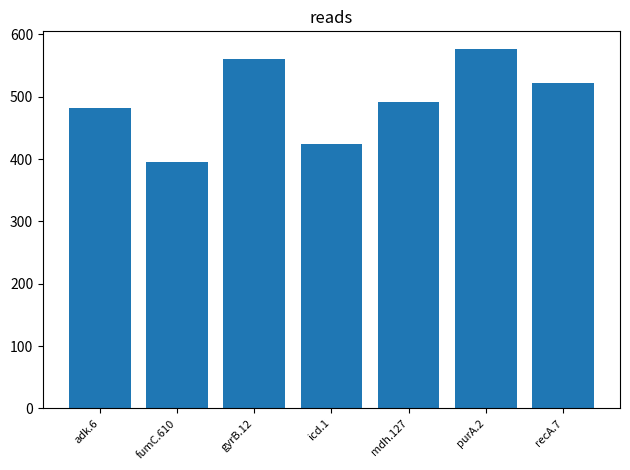

At which label does the data first exceed 492?

gyrB.12